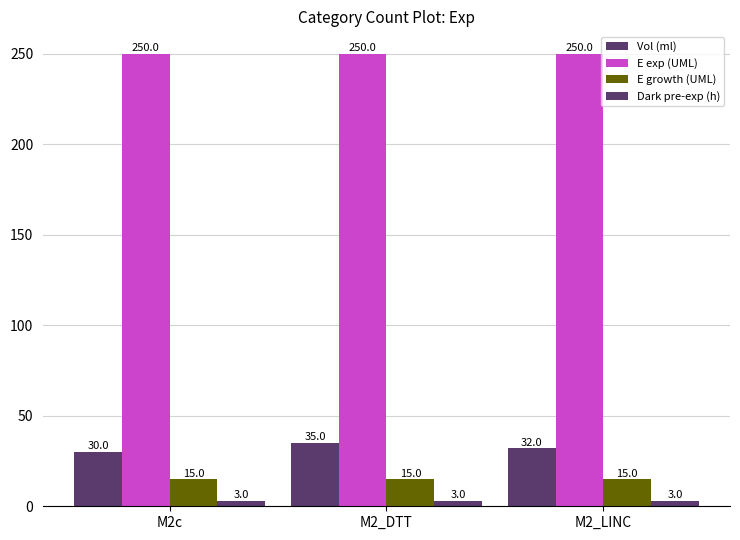

What is the difference between the maximum and minimum values in the Vol (ml) series?

5